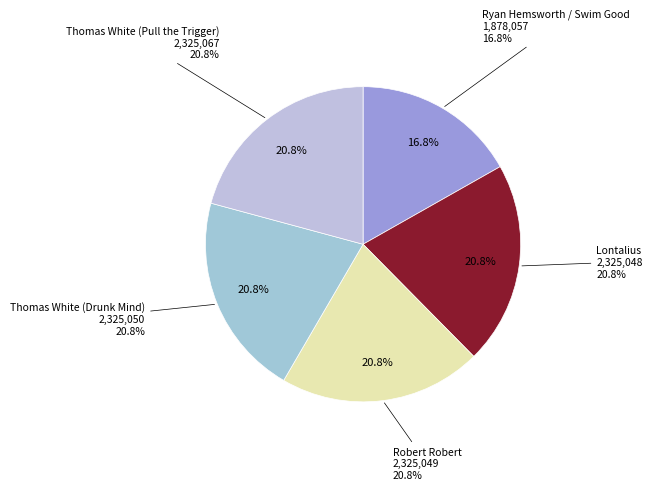

Which slice is the largest?

Thomas White (Pull the Trigger)